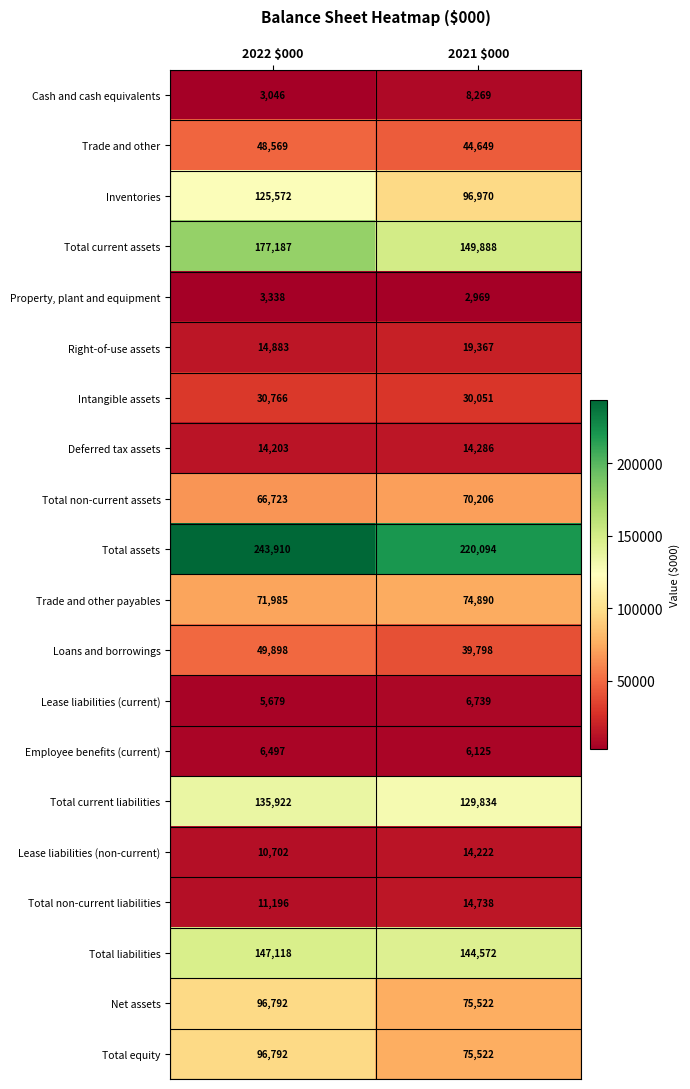

Between 2022 $000 and 2021 $000, which series saw the biggest shift?

Inventories